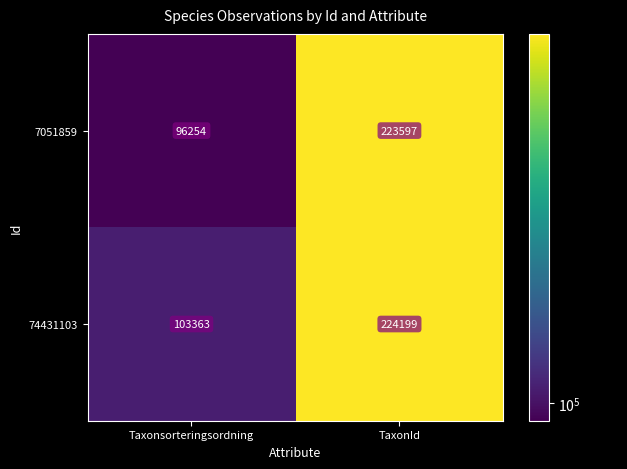

What is the spread (max minus min) of values at TaxonId?

602